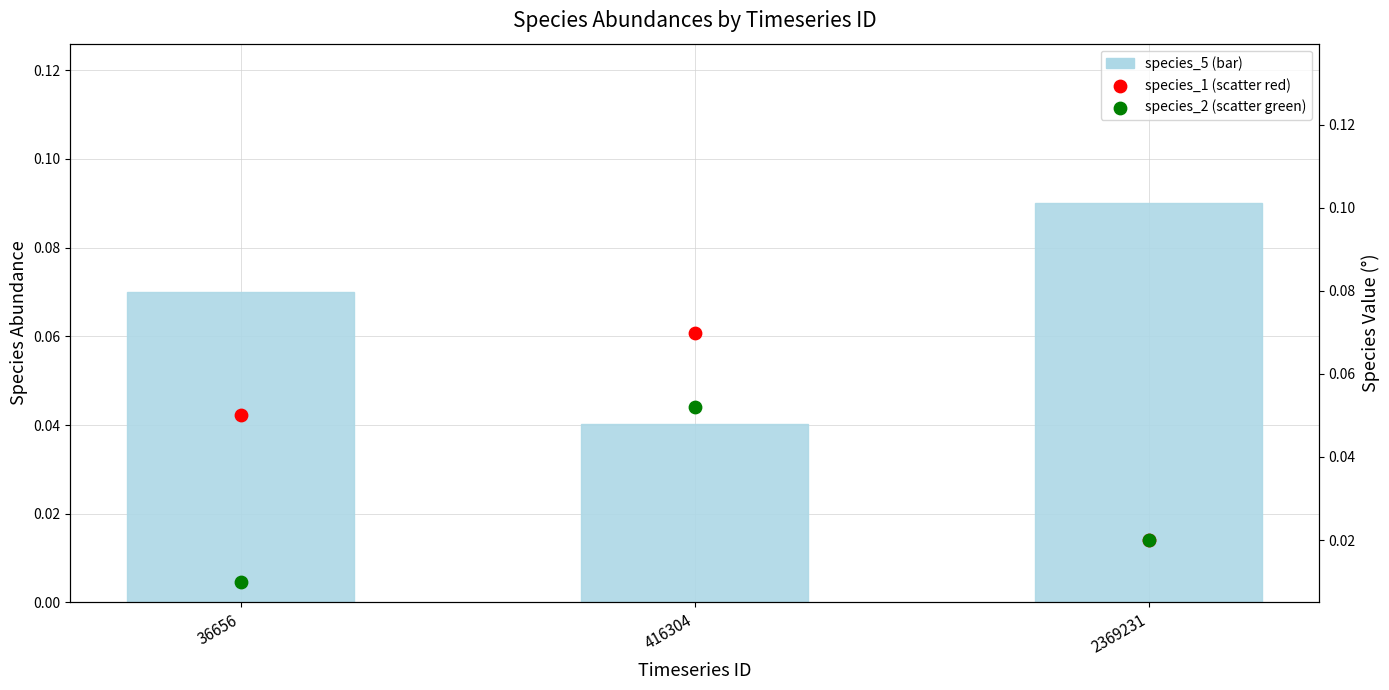

Which series has the largest total across all categories?

species_5 (bar)